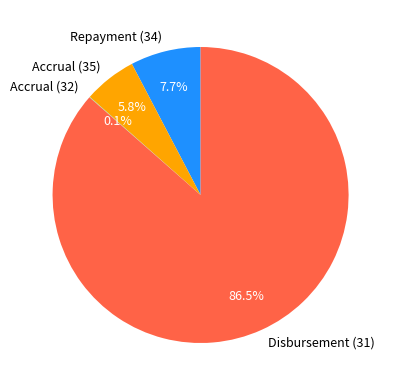

Which has a higher value, Accrual (35) or Repayment (34)?

Repayment (34)